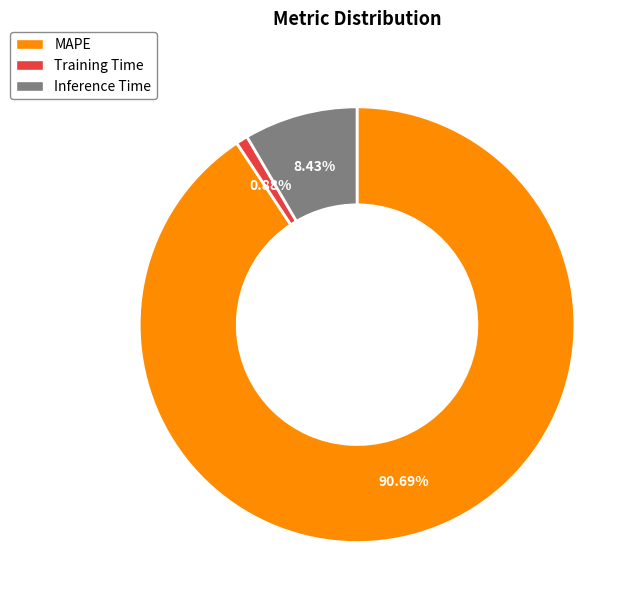

What percentage is NOT represented by Training Time?

99.1%